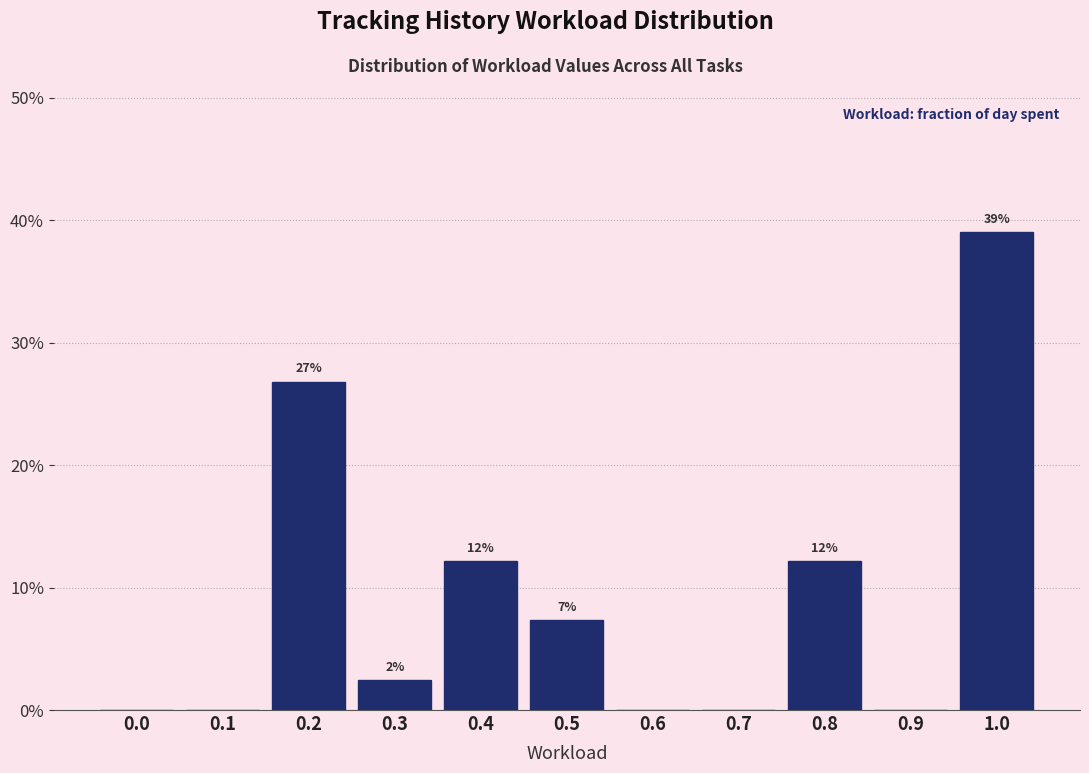

Are the bars horizontal?

No